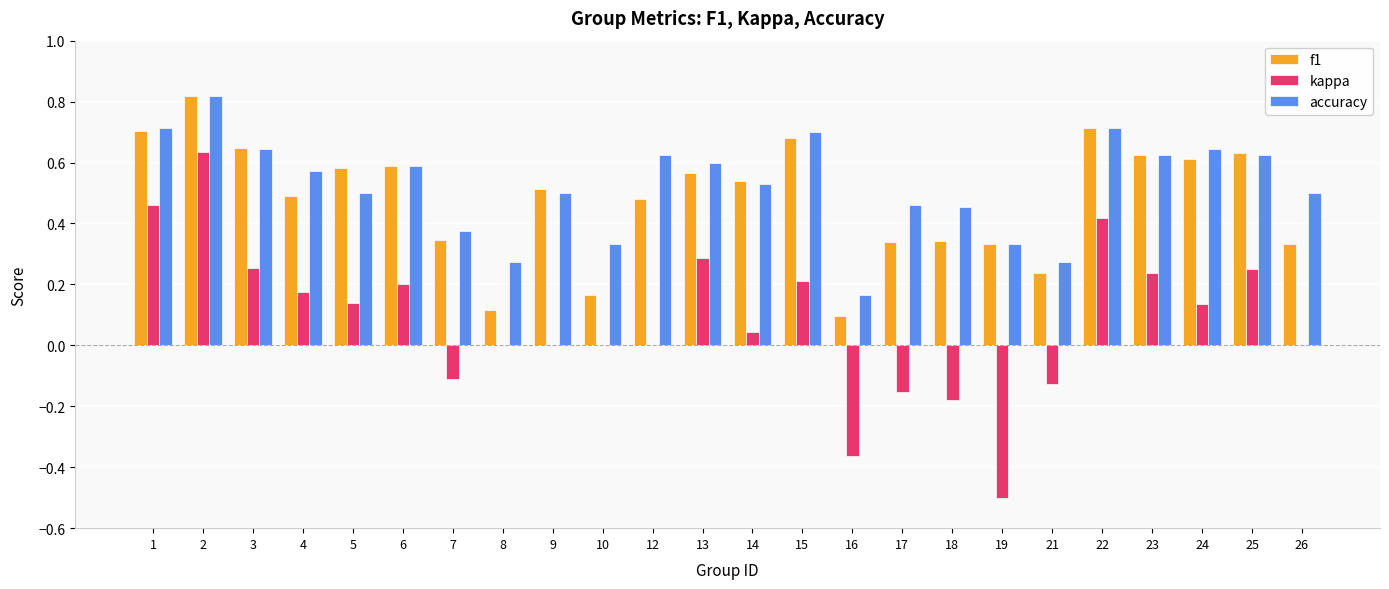

What is the sum of all accuracy values?

12.6